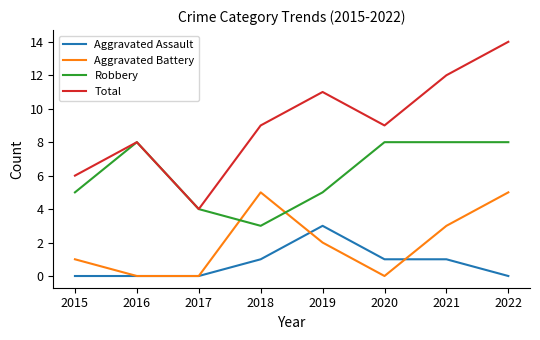

How many series are shown in this chart?

4